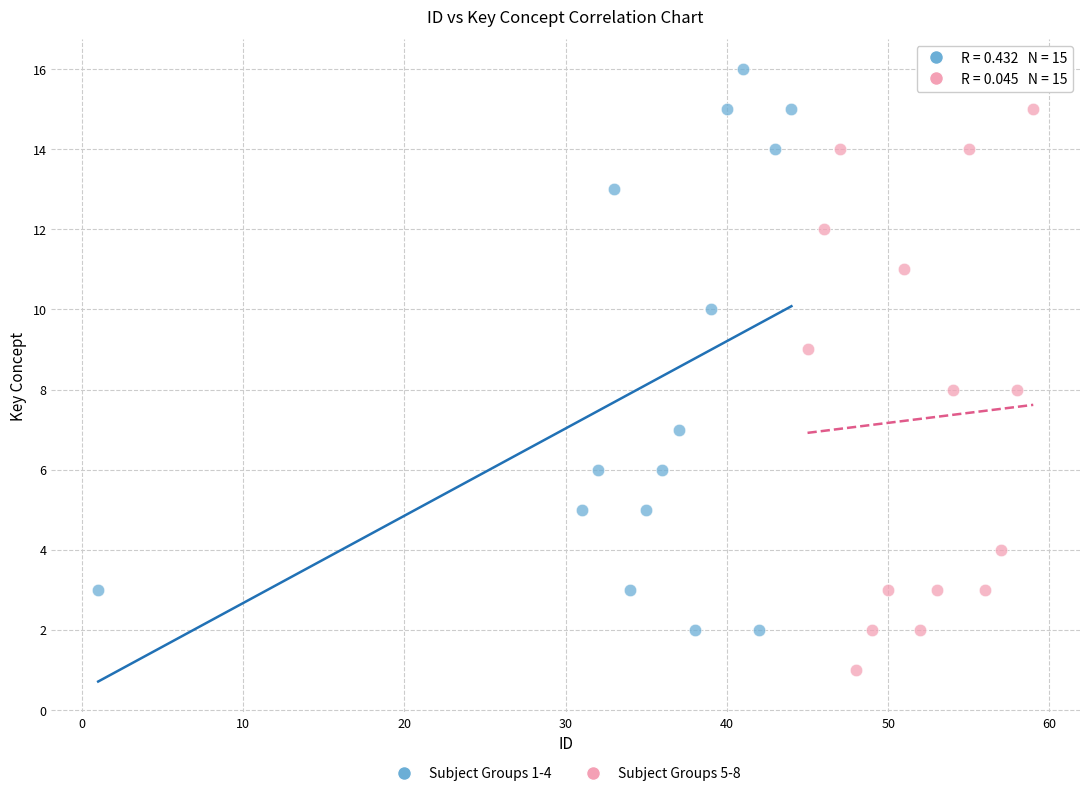

Which series reaches the minimum Y coordinate?

Subject Groups 5-8